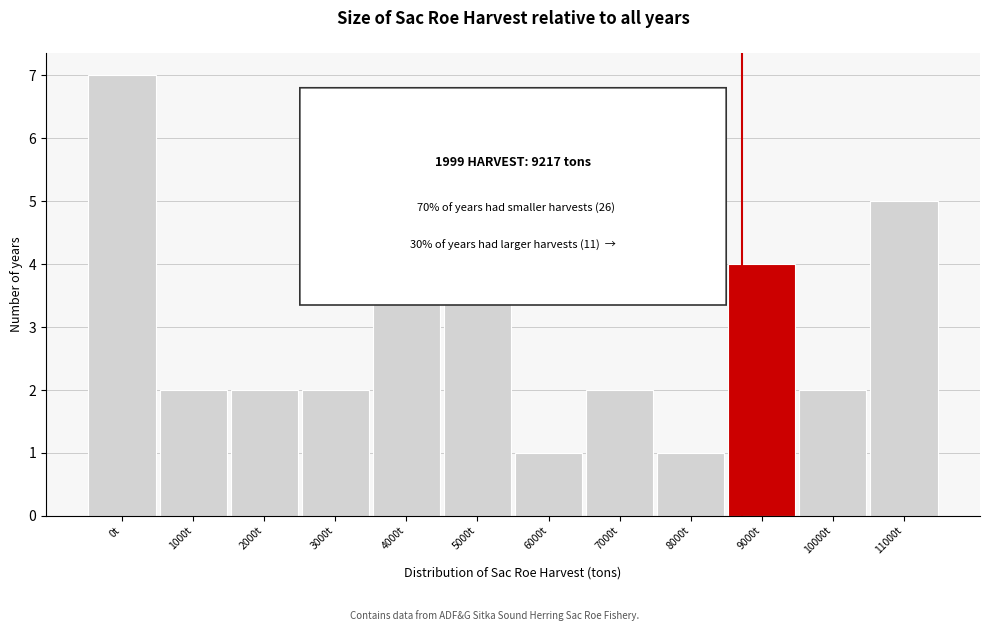

Reading left to right, list all the values displayed in this chart.

7	2	2	2	5	4	1	2	1	4	2	5